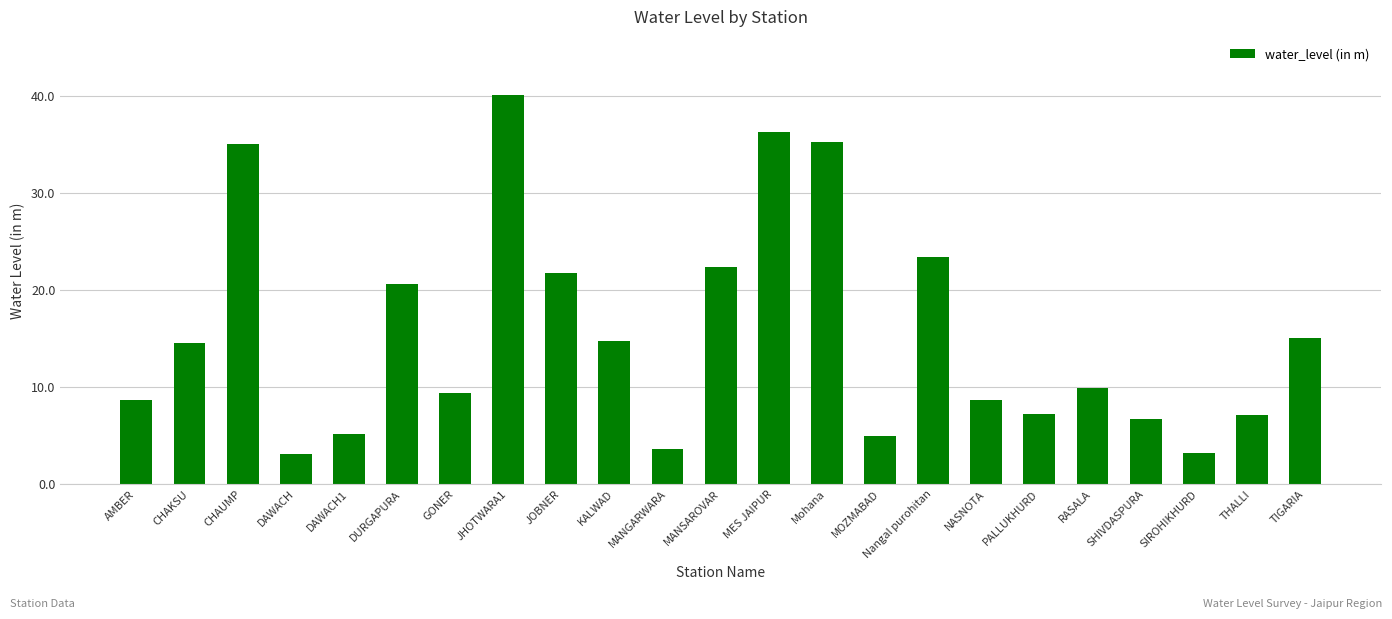

What is the average value?

15.5